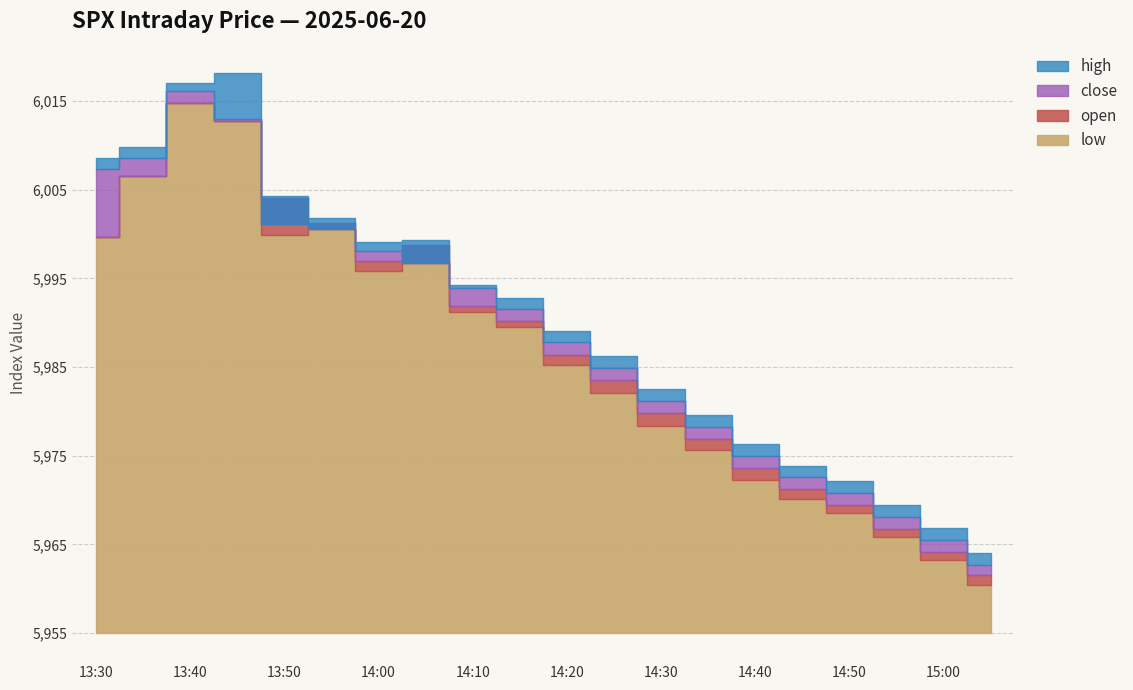

How many distinct data groups are displayed?

4